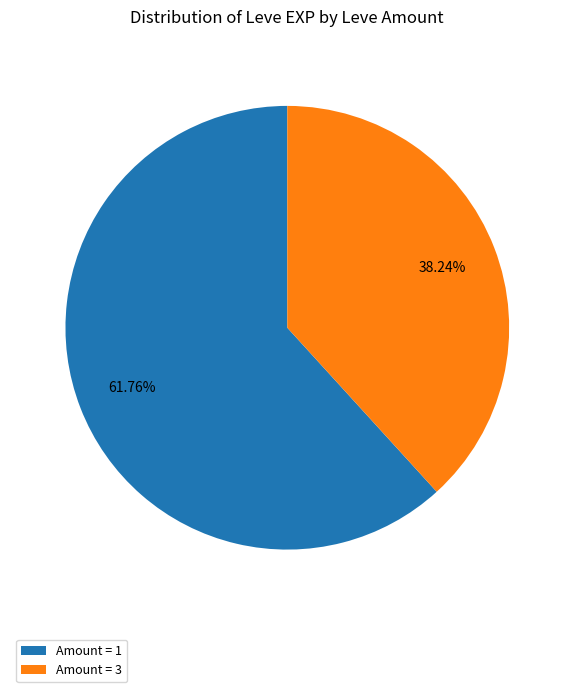

How many slices are in this pie chart?

2